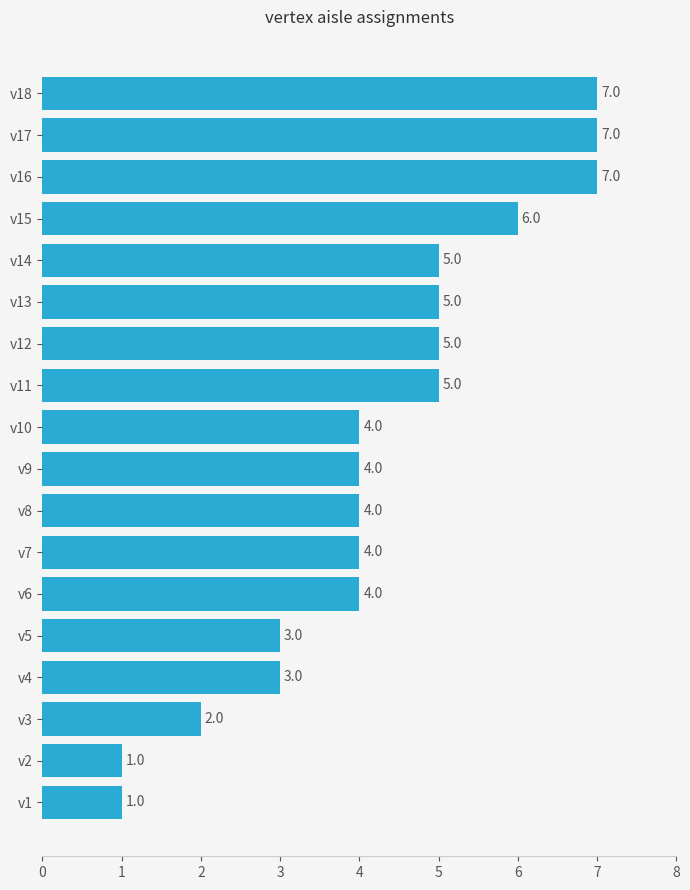

The value at v6 is 4. True or false?

True